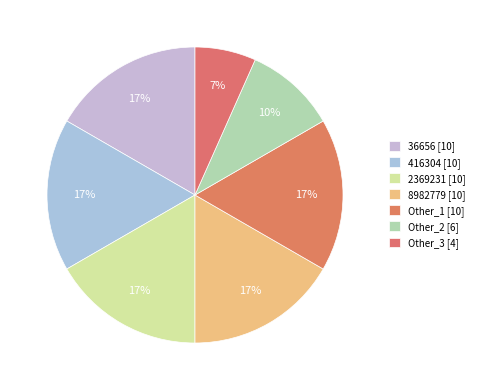

Combined, what portion of the pie is 416304 and 2369231?

33.3%